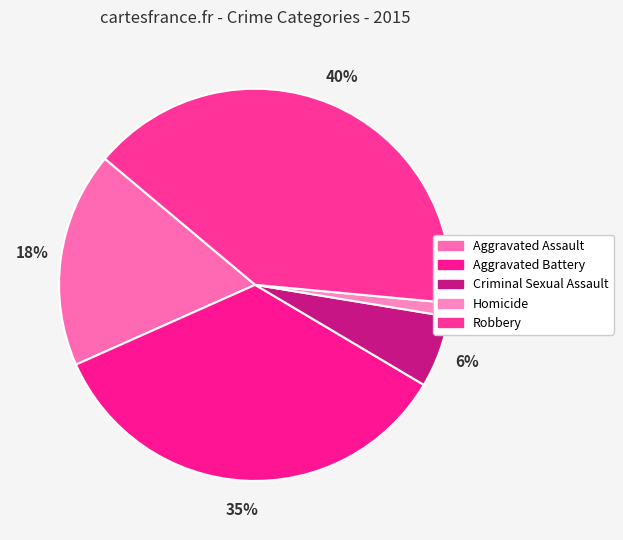

Combined, what portion of the pie is Homicide and Robbery?

41.5%